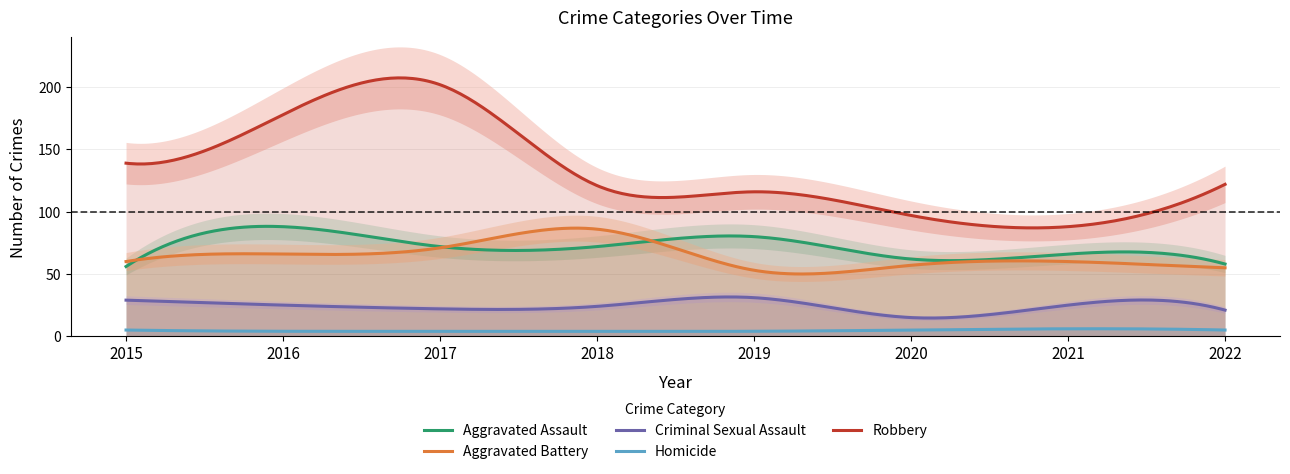

Rank the series by their maximum value, from lowest to highest.

Homicide, Criminal Sexual Assault, Aggravated Battery, Aggravated Assault, Robbery